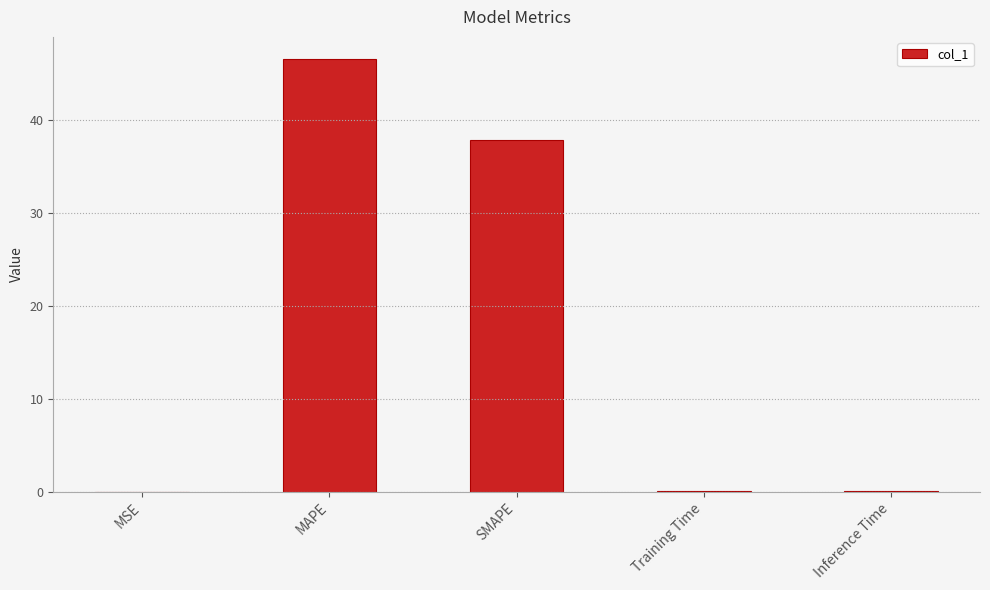

Are the bars grouped side by side (vs. stacked)?

No